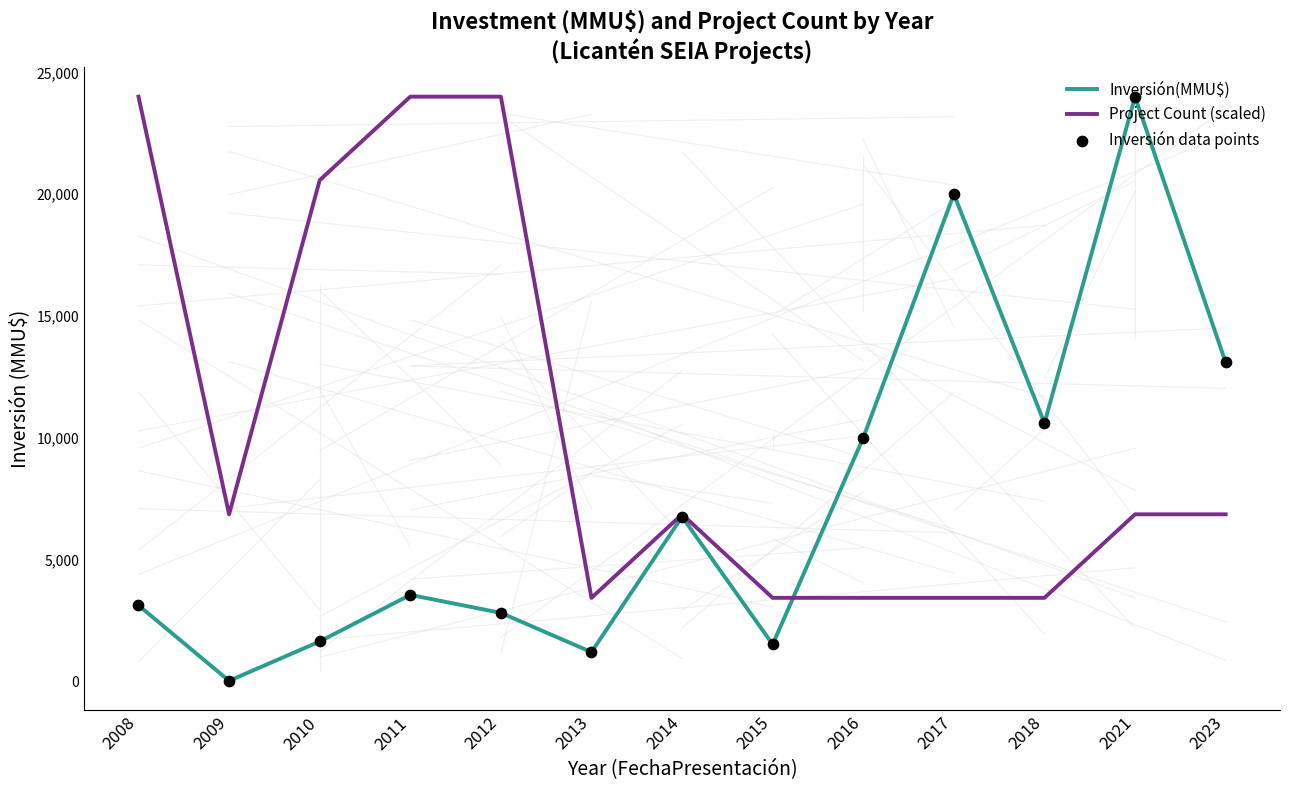

At how many categories does at least one series exceed 9128?

9